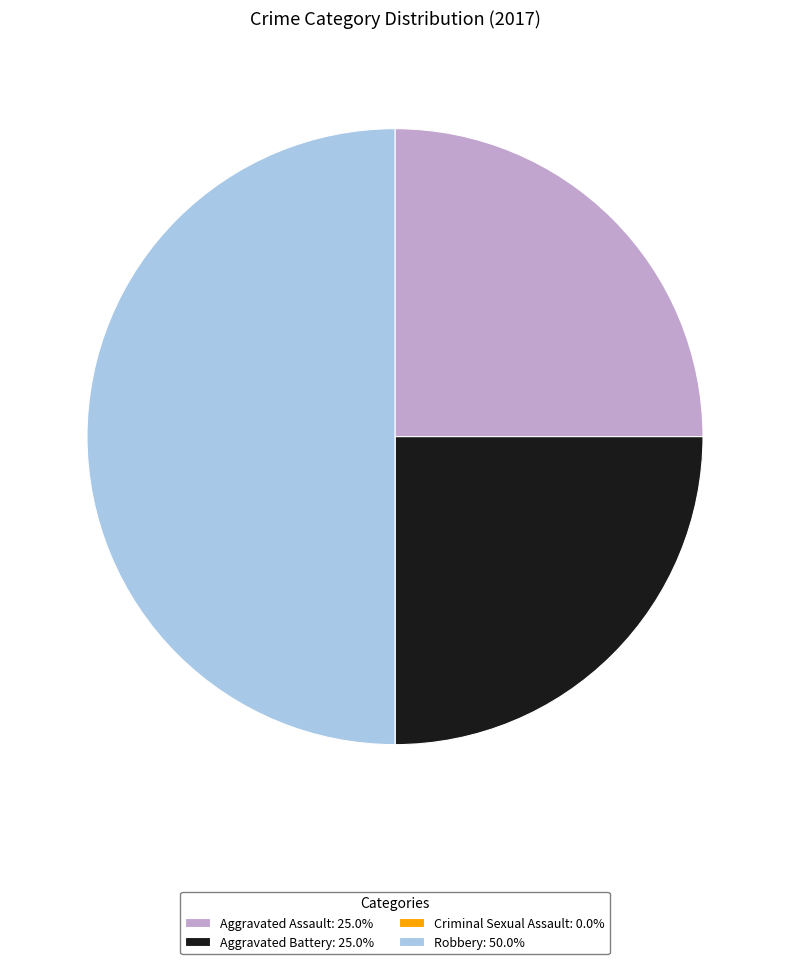

Between Robbery and Aggravated Battery, which is larger?

Robbery